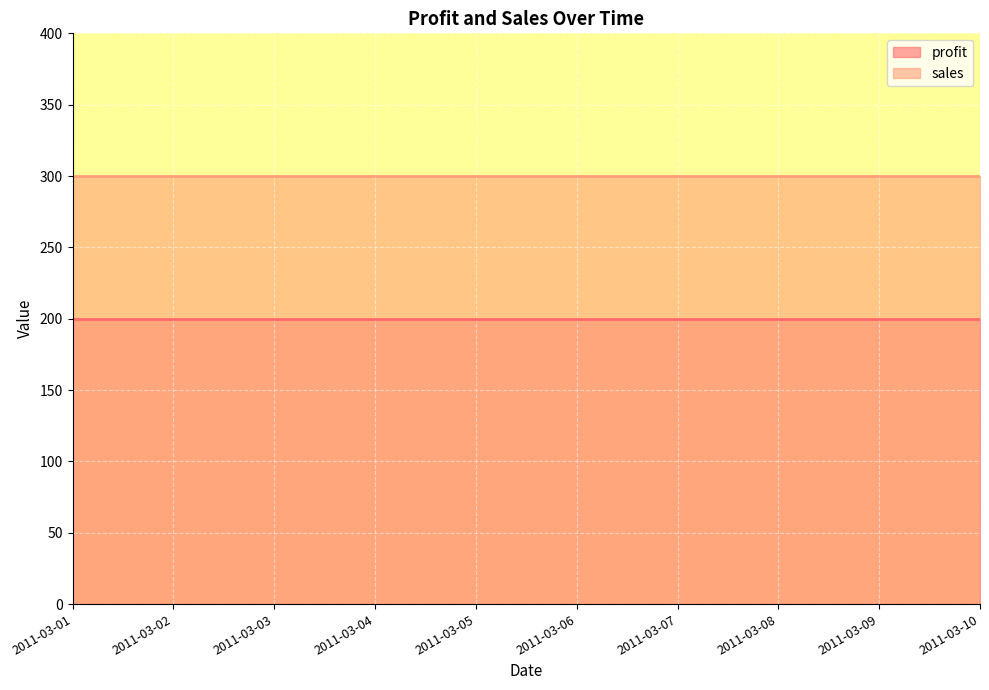

What is the lowest value of the profit series?

200